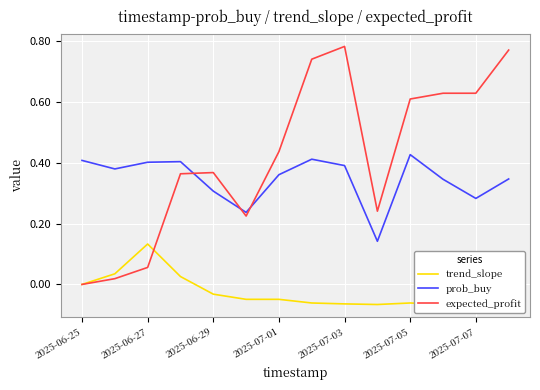

Reading left to right, extract all data points from this chart.

trend_slope: 0.0	0.0	0.1	0.0	-0.0	-0.0	-0.0	-0.1	-0.1	-0.1	-0.1	-0.1	-0.1	-0.0
prob_buy: 0.4	0.4	0.4	0.4	0.3	0.2	0.4	0.4	0.4	0.1	0.4	0.3	0.3	0.3
expected_profit: 0.0	0.0	0.1	0.4	0.4	0.2	0.4	0.7	0.8	0.2	0.6	0.6	0.6	0.8